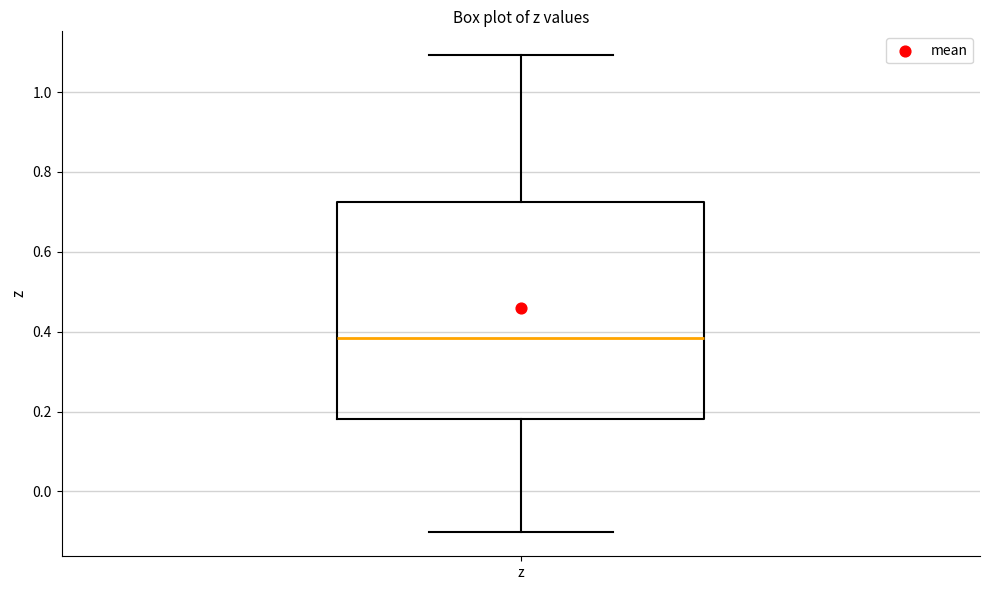

Where does the median line of the box for z sit on the y-axis? The values are not printed on the chart, so give them approximately, as read against the axis.

0.38